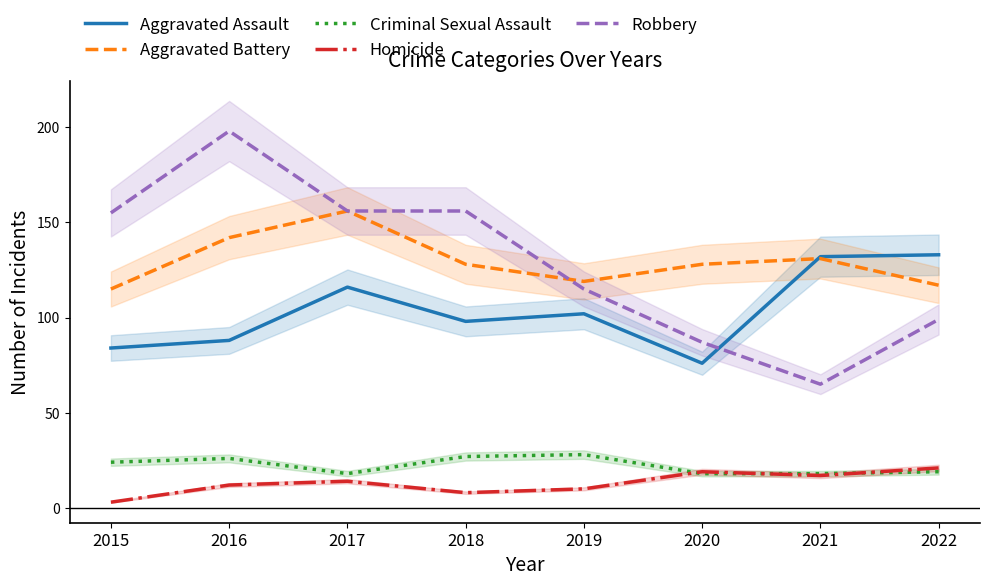

Reading left to right, extract all data points from this chart.

Aggravated Assault: 84	88	116	98	102	76	132	133
Aggravated Battery: 115	142	156	128	119	128	131	117
Criminal Sexual Assault: 24	26	18	27	28	18	18	19
Homicide: 3	12	14	8	10	19	17	21
Robbery: 155	198	156	156	115	87	65	99